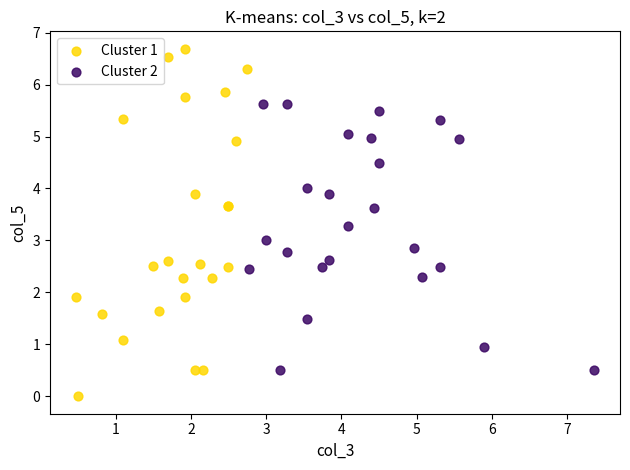

Which series contains the lowest Y value?

Cluster 1